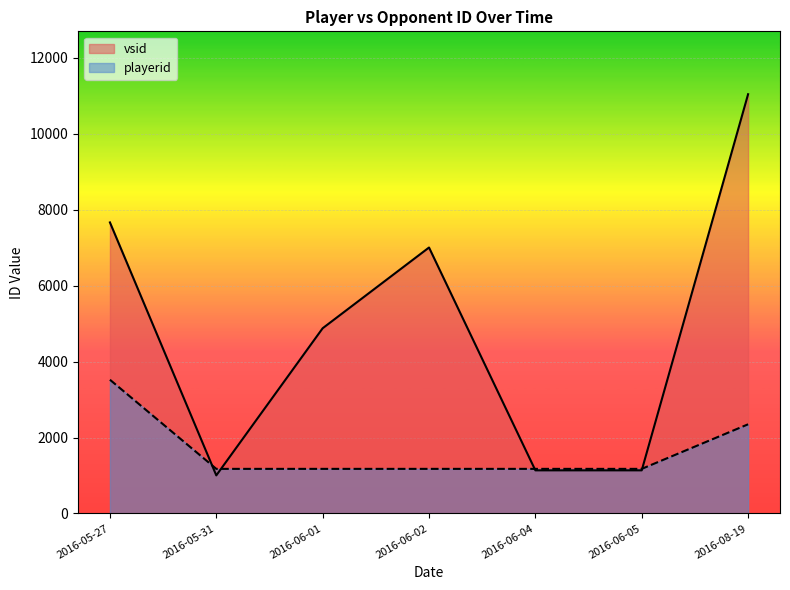

What is the total value across all series at 2016-05-27?

11188